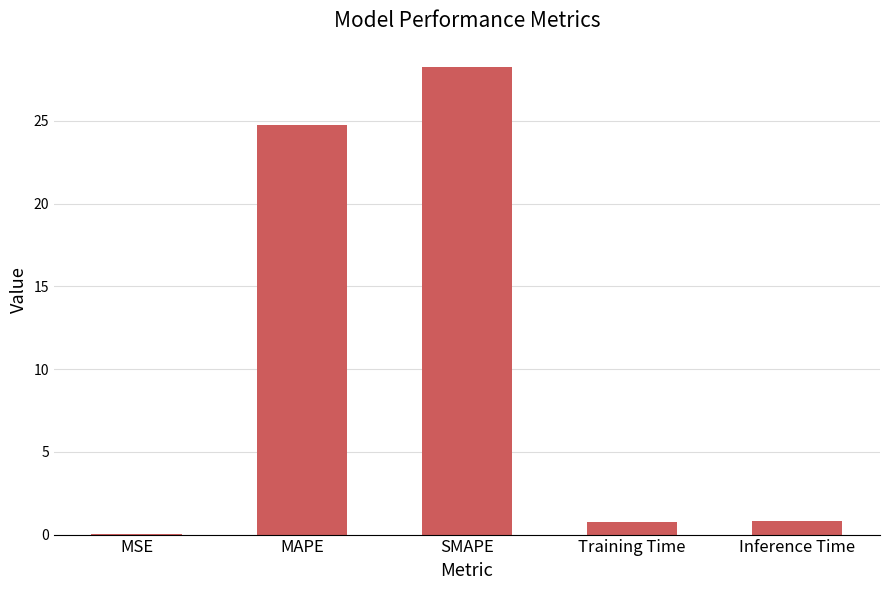

At which category does the chart reach its peak across all series?

SMAPE